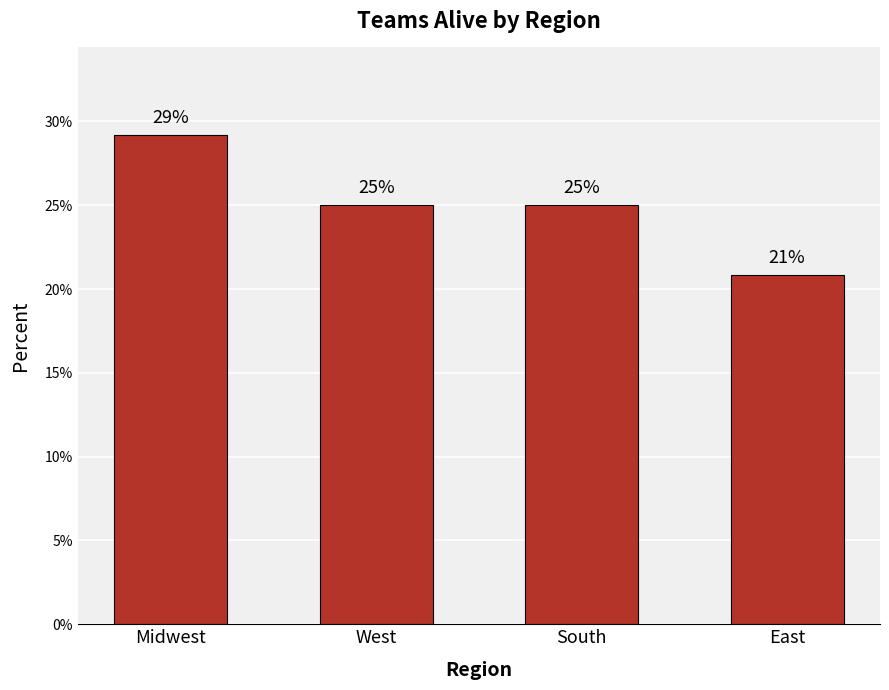

Where does the data first go above 25?

Midwest